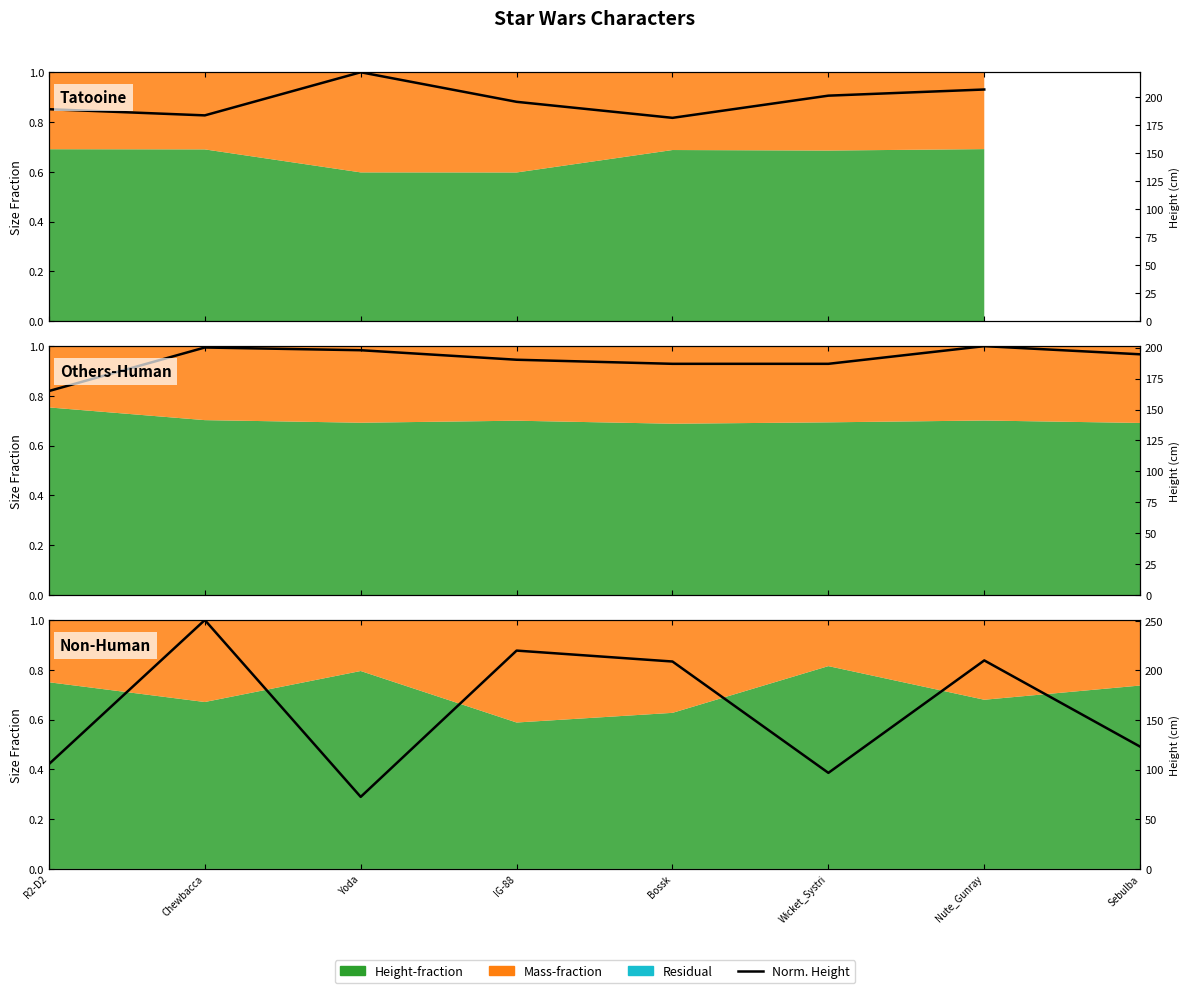

Count the number of categories in the chart.

8